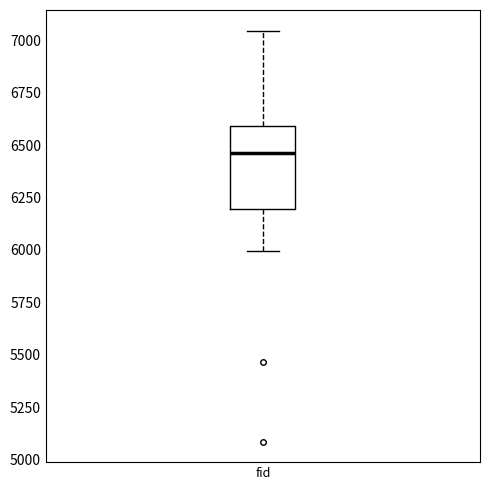

Where is the upper edge of the box for fid on the y-axis? The values are not printed on the chart, so give them approximately, as read against the axis.

6600